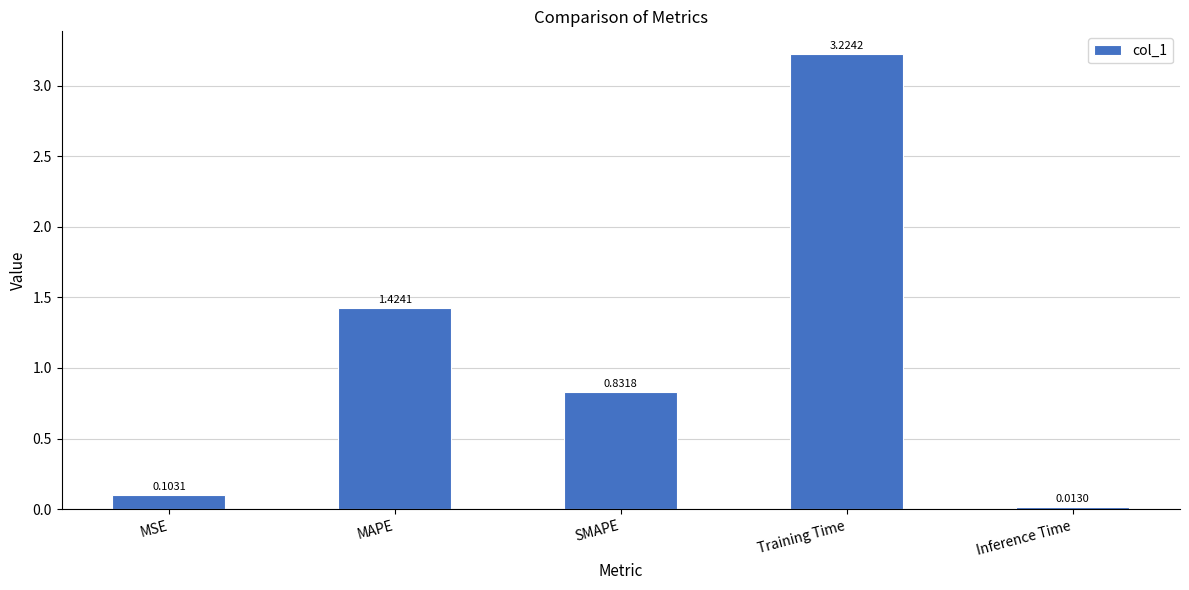

What is the change in value from MAPE to SMAPE?

-0.6